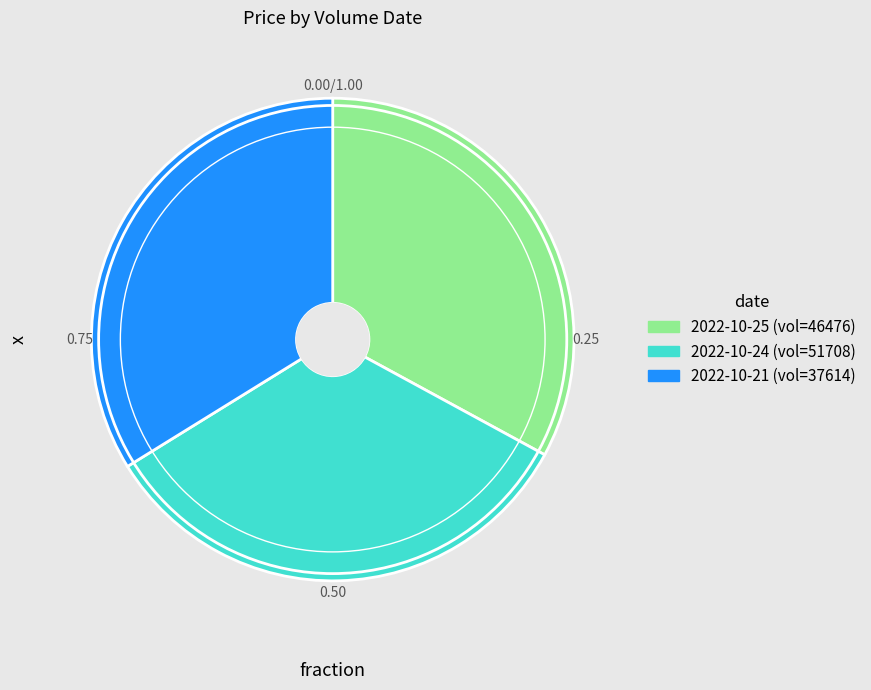

How many segments does this pie chart have?

3